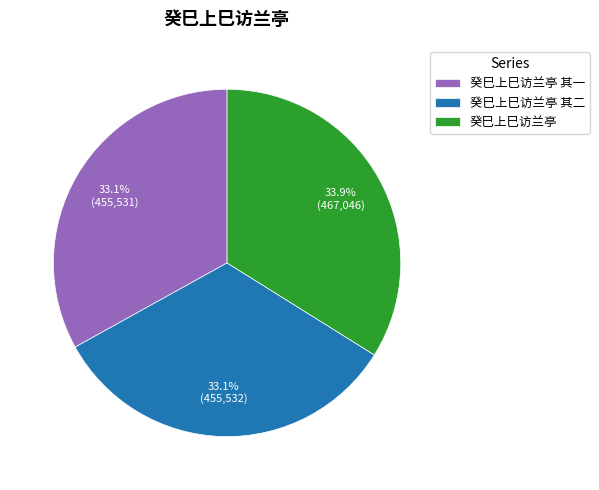

Which category has the biggest portion of the pie?

癸巳上巳访兰亭